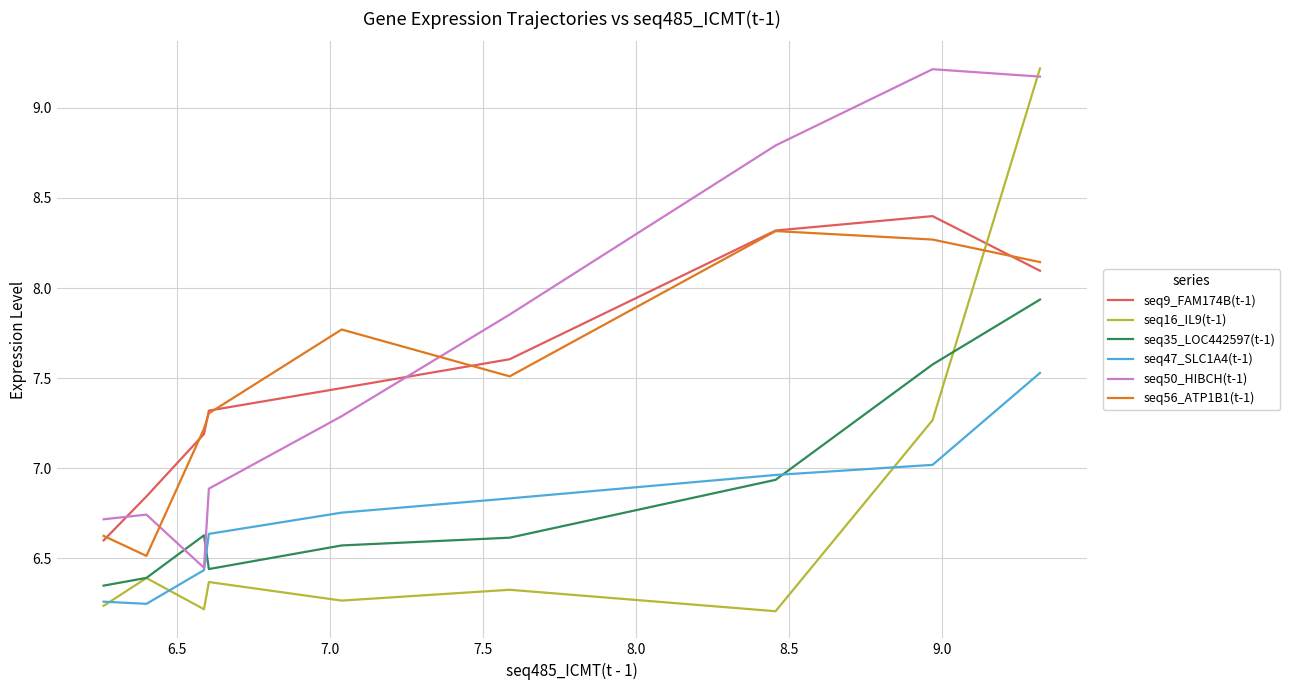

What is the greatest value displayed?

9.2